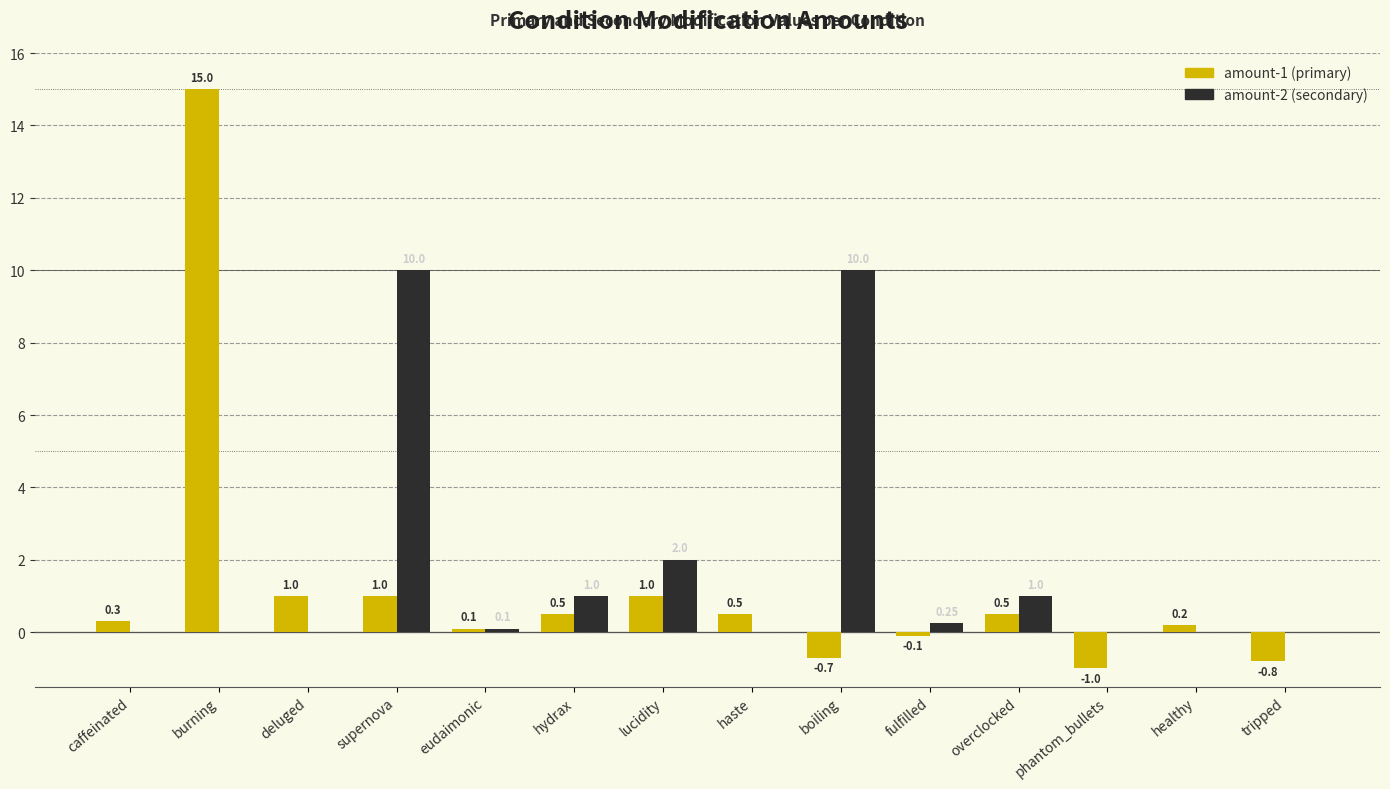

What is the total value across all series at haste?

0.5